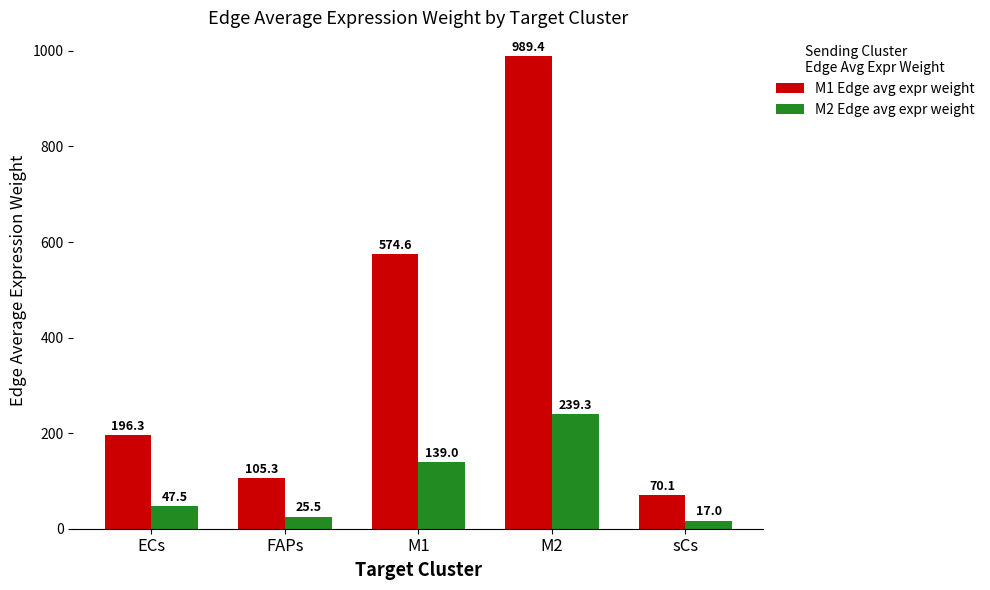

What is the minimum value for M1 Edge avg expr weight?

70.1